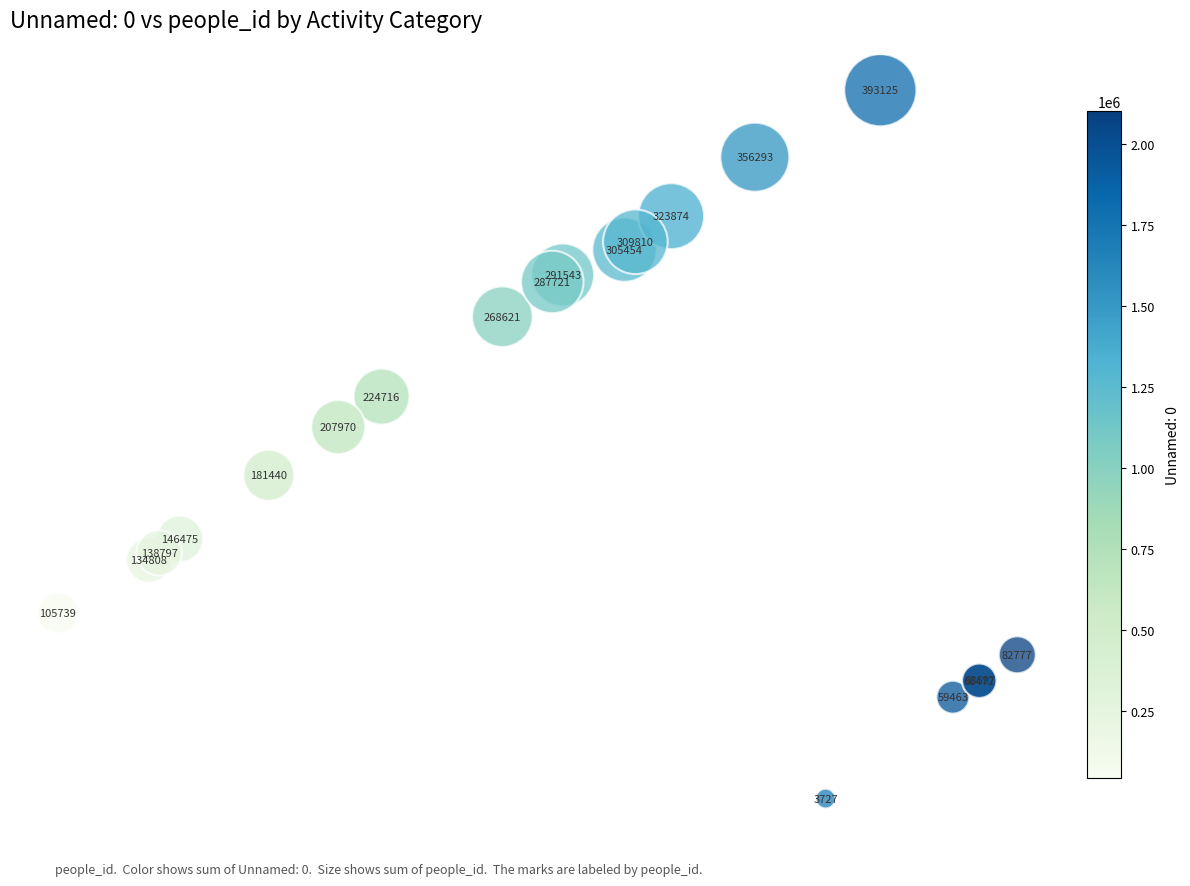

What Y value in the scatter plot is closest to 198426?

207970